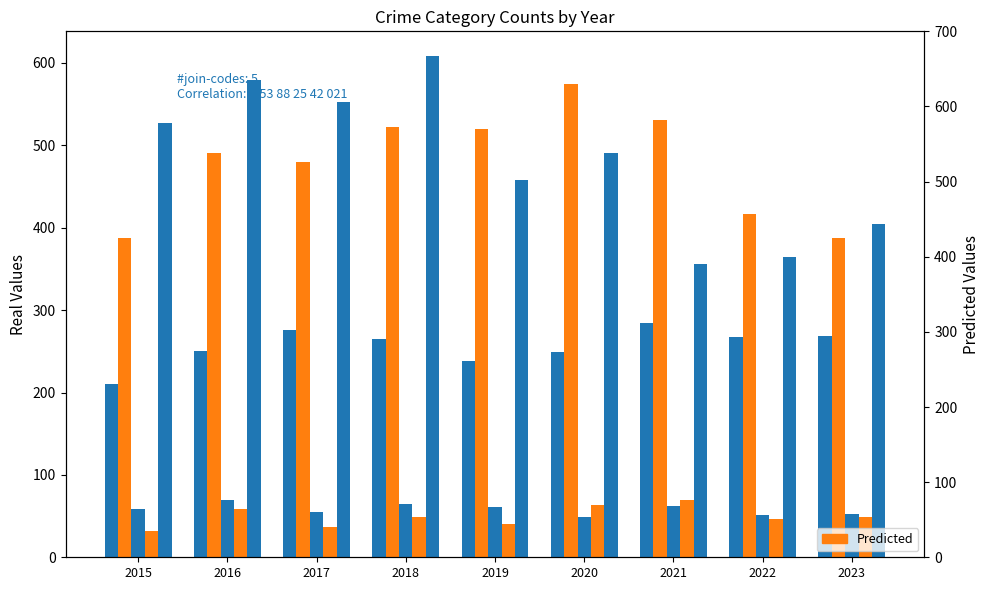

What is the value of the Aggravated Assault bar at the 7th from the left?

284